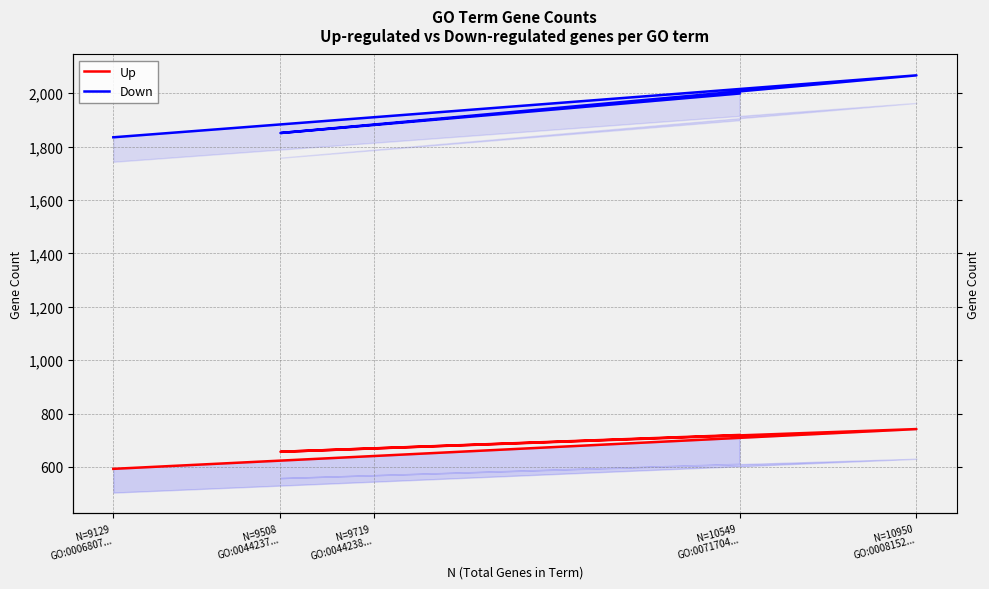

At which label is Down closest to 1951?

N=9719
GO:0044238...